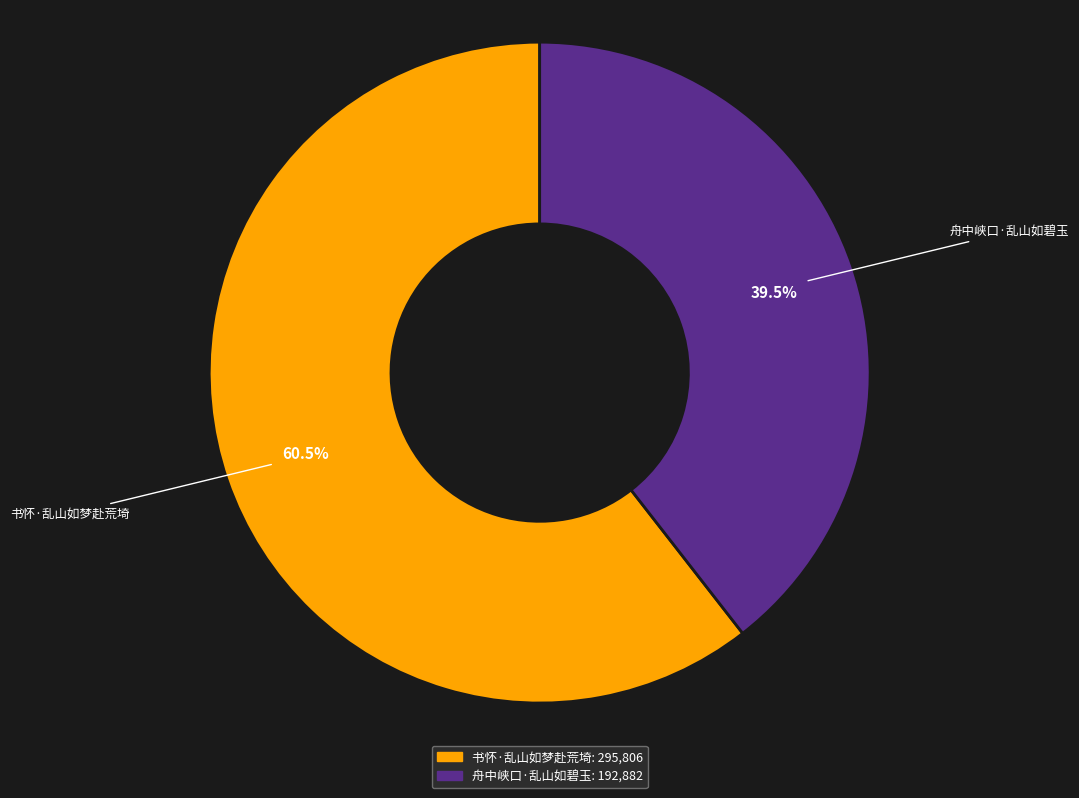

Which slice is the smallest?

舟中峡口·乱山如碧玉